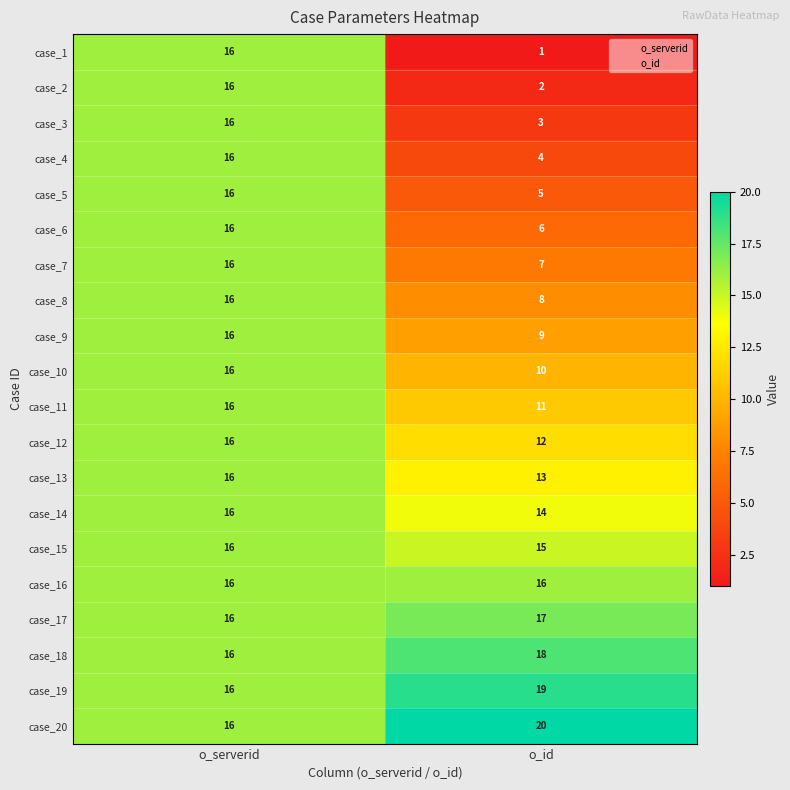

Count the number of categories in the chart.

2